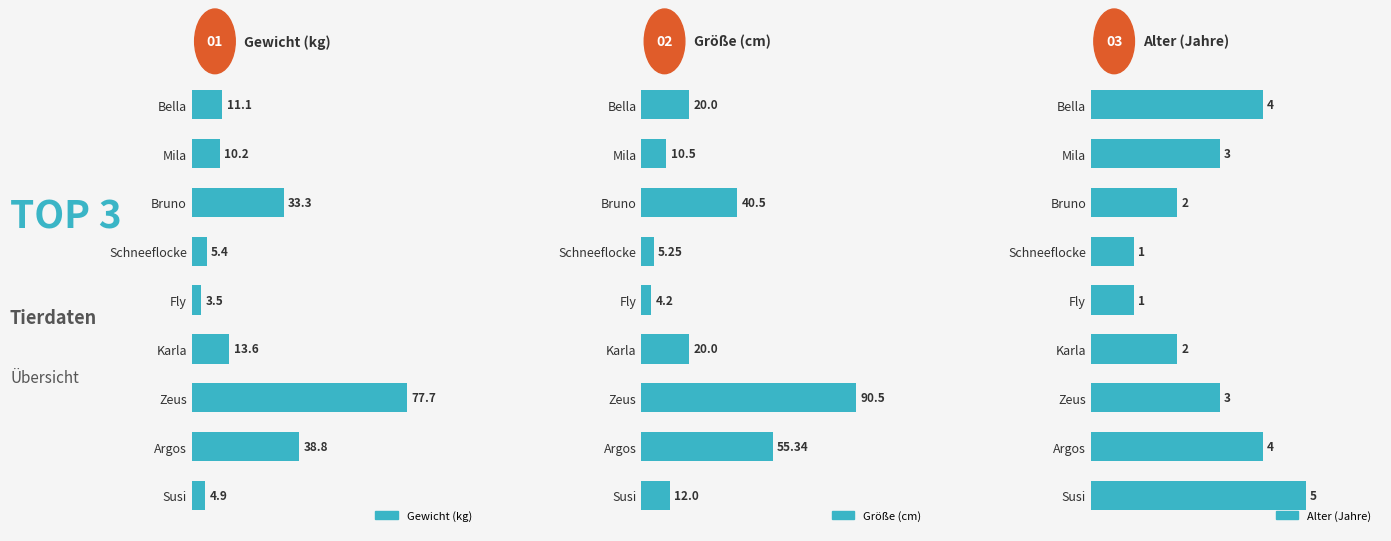

Rank the series at Bella from lowest to highest value.

Alter (Jahre), Gewicht (kg), Größe (cm)